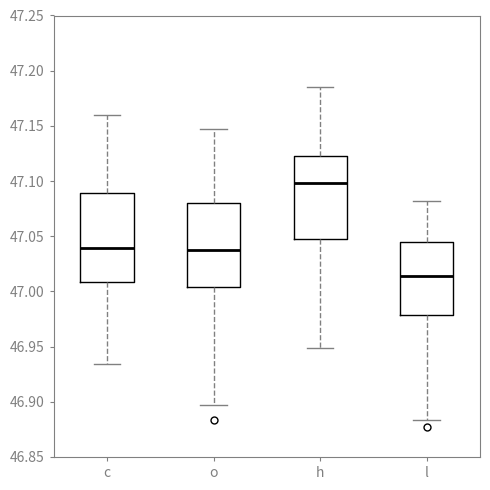

Reading left to right, read every box against the y-axis: the position of its median line, the range the box covers, and the ends of its whiskers. The values are not printed on the chart, so give them approximately, as read against the axis.

c: median 47.040, box 47.010 to 47.090, whiskers 46.935 to 47.160
o: median 47.035, box 47.005 to 47.080, whiskers 46.895 to 47.145
h: median 47.100, box 47.045 to 47.125, whiskers 46.950 to 47.185
l: median 47.015, box 46.980 to 47.045, whiskers 46.885 to 47.080